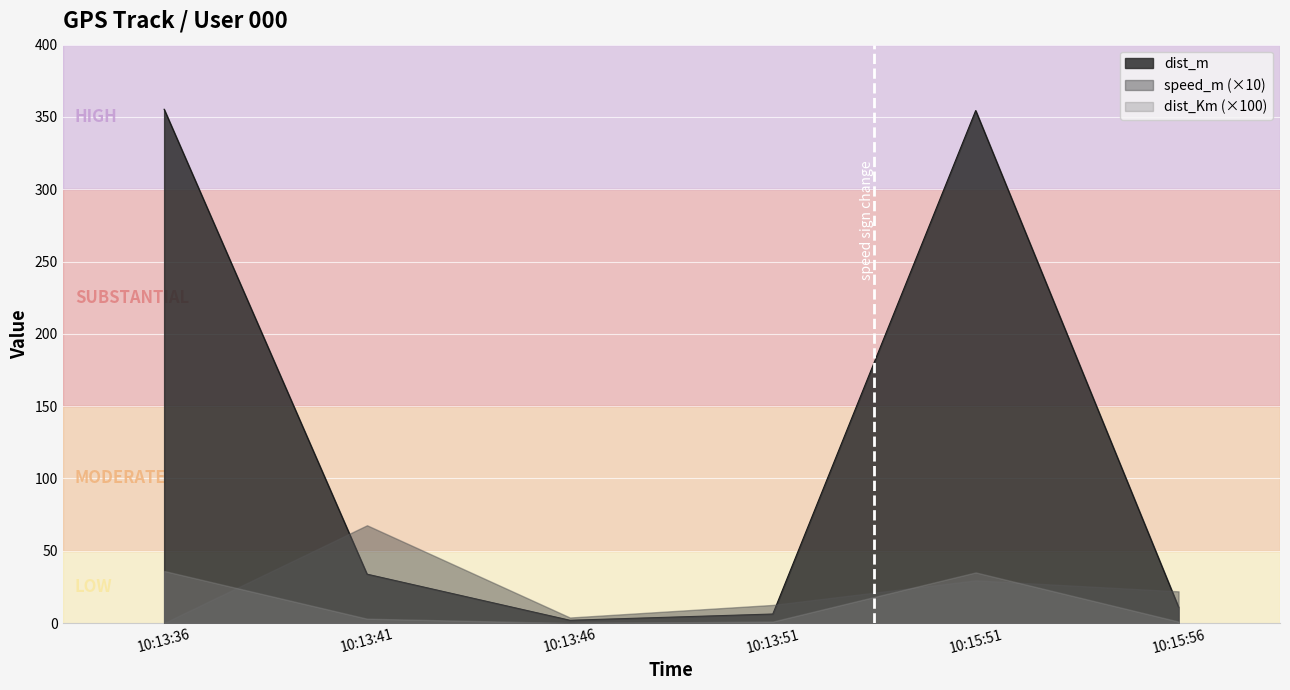

Which series has the largest total across all categories?

dist_m